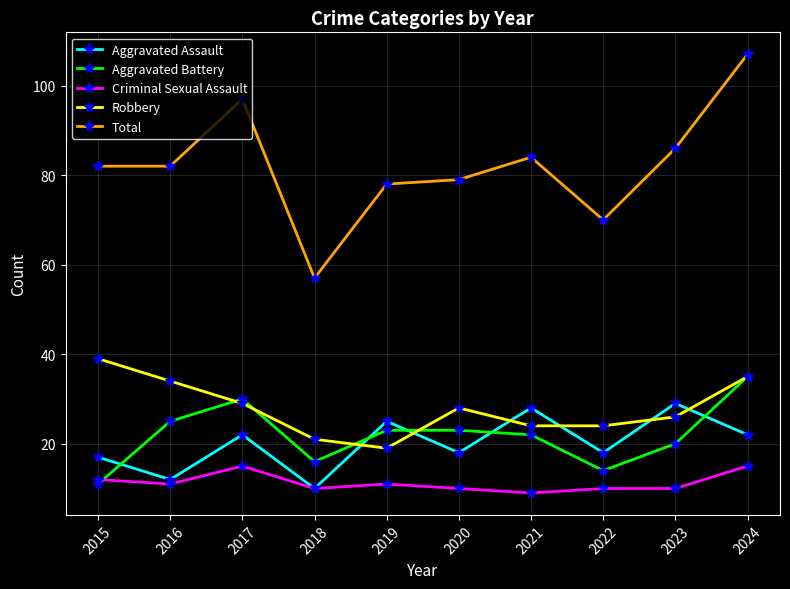

Between which two adjacent categories do Aggravated Battery and Aggravated Assault first intersect?

2015 and 2016